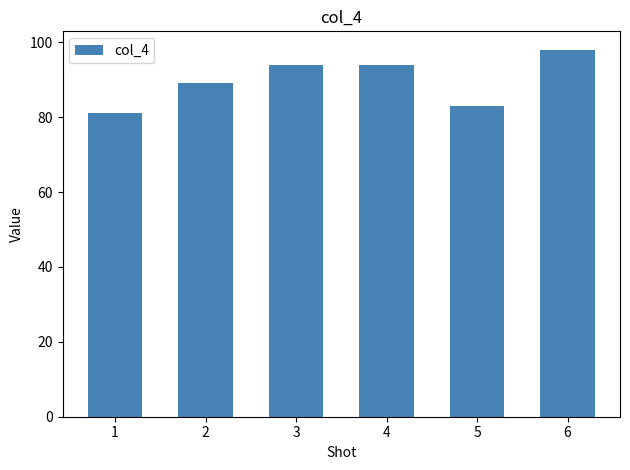

How many distinct data groups are displayed?

1